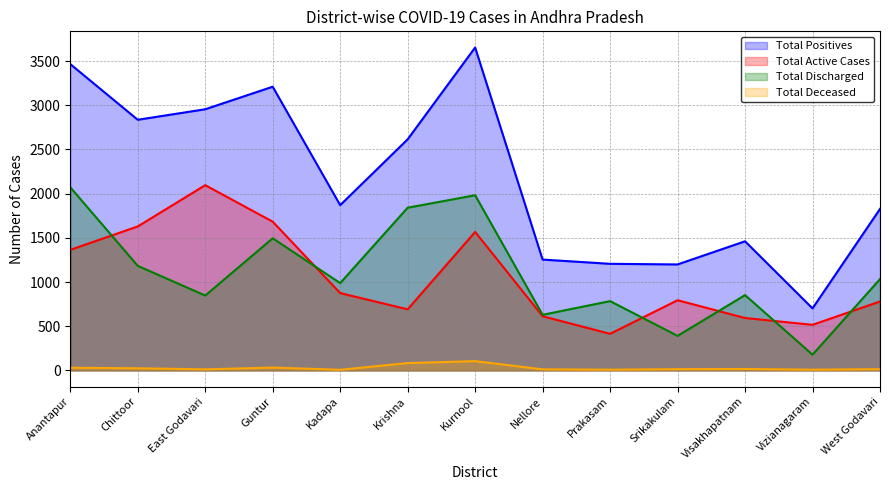

Which category has the highest value in the Total Deceased series?

Kurnool